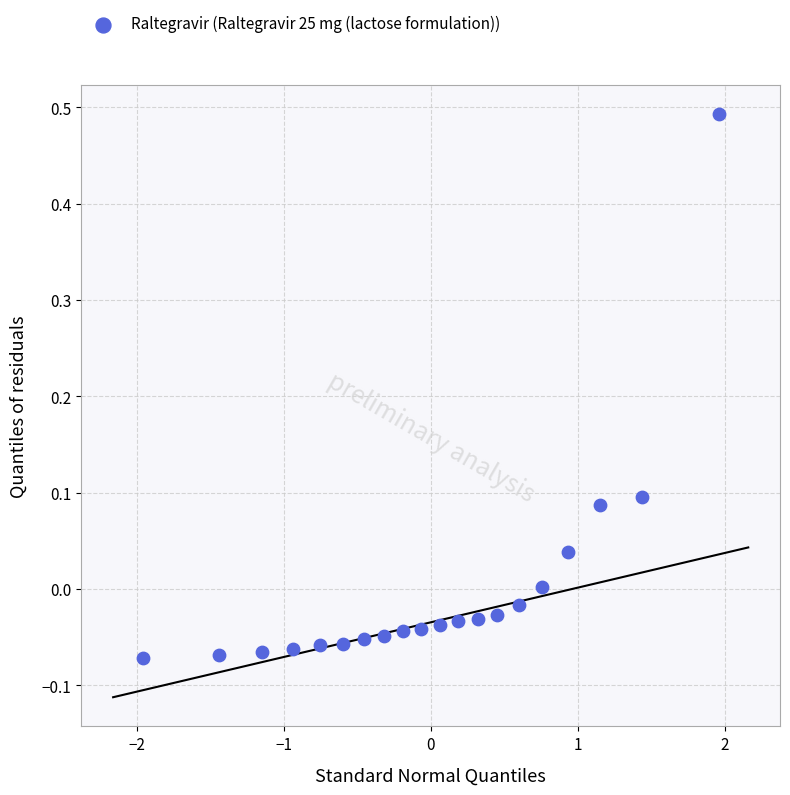

What is the range of X values (max minus min)?

3.9